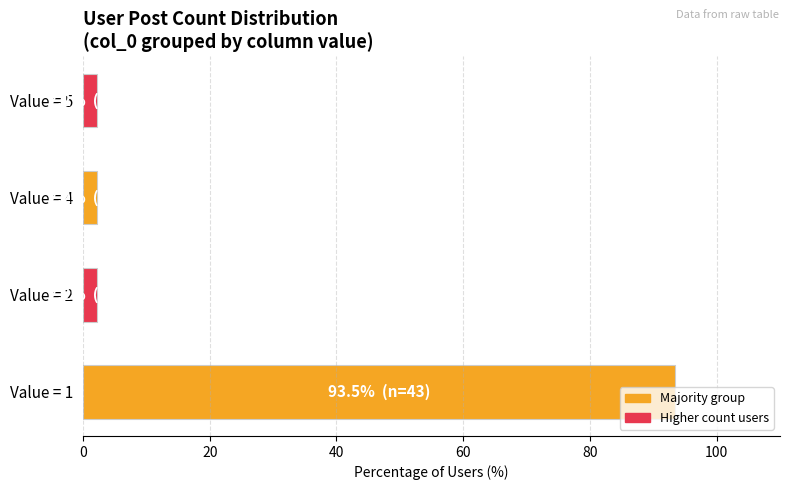

The value at Value = 1 is 131.4. True or false?

False